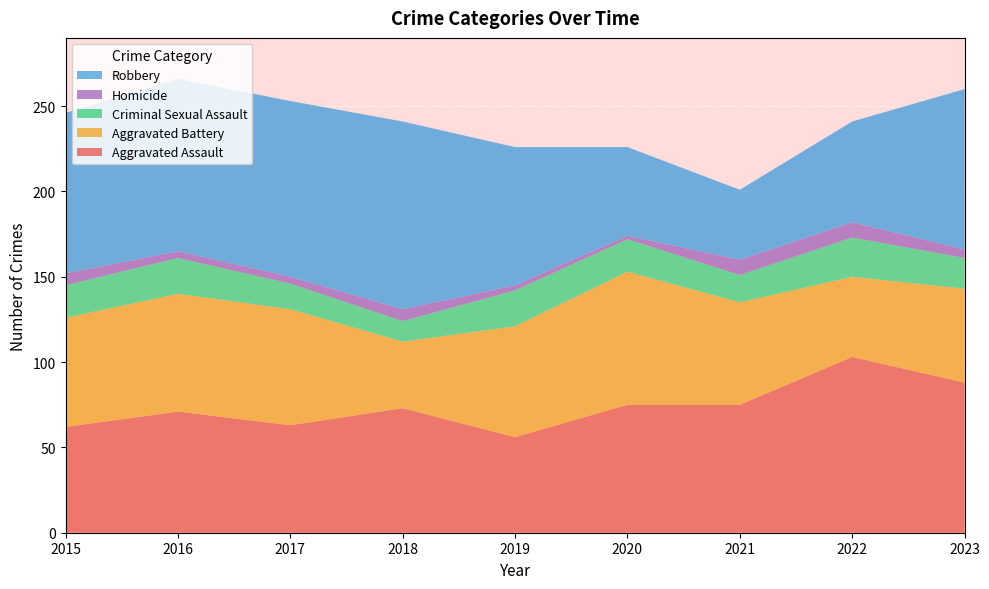

Reading left to right, what are all the values shown in this chart?

Aggravated Assault: 2015=62	2016=71	2017=63	2018=73	2019=56	2020=75	2021=75	2022=103	2023=88
Aggravated Battery: 2015=64	2016=69	2017=68	2018=39	2019=65	2020=78	2021=60	2022=47	2023=55
Criminal Sexual Assault: 2015=19	2016=21	2017=15	2018=12	2019=21	2020=19	2021=16	2022=23	2023=18
Homicide: 2015=7	2016=4	2017=4	2018=7	2019=3	2020=2	2021=9	2022=9	2023=5
Robbery: 2015=94	2016=101	2017=103	2018=110	2019=81	2020=52	2021=41	2022=59	2023=94